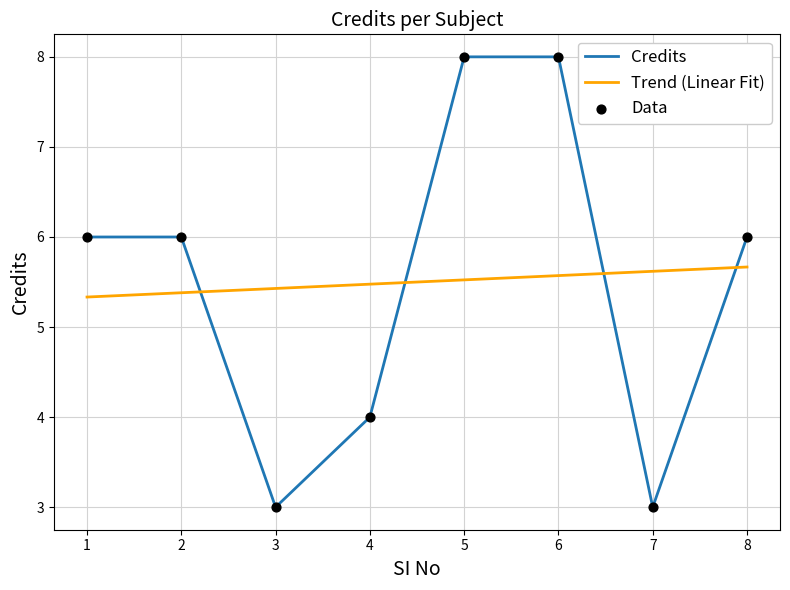

What is the difference between the second highest and minimum values in the Credits series?

5.0